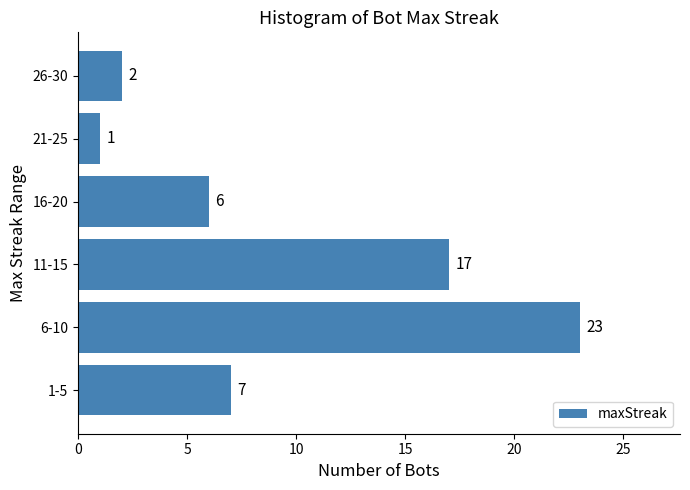

Reading bottom to top, transcribe all the data shown in this chart.

1-5=7	6-10=23	11-15=17	16-20=6	21-25=1	26-30=2